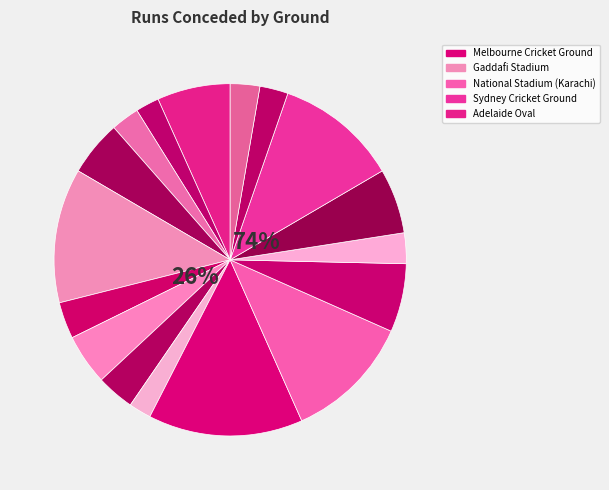

The Old Trafford slice represents 1% of the pie. True or false?

False